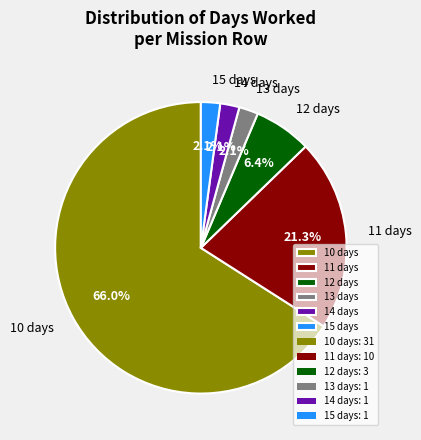

How many slices are in this pie chart?

6